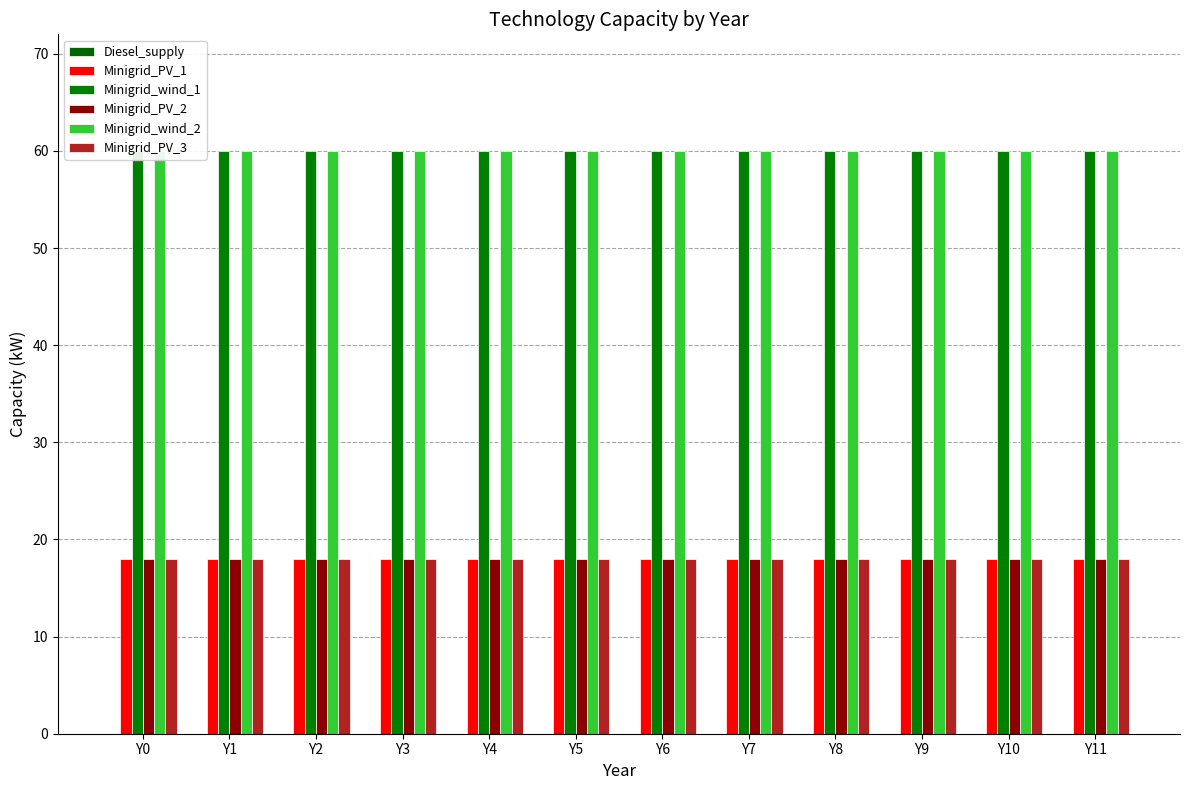

List the labels in order of Diesel_supply value, largest first.

Y0, Y1, Y2, Y3, Y4, Y5, Y6, Y7, Y8, Y9, Y10, Y11